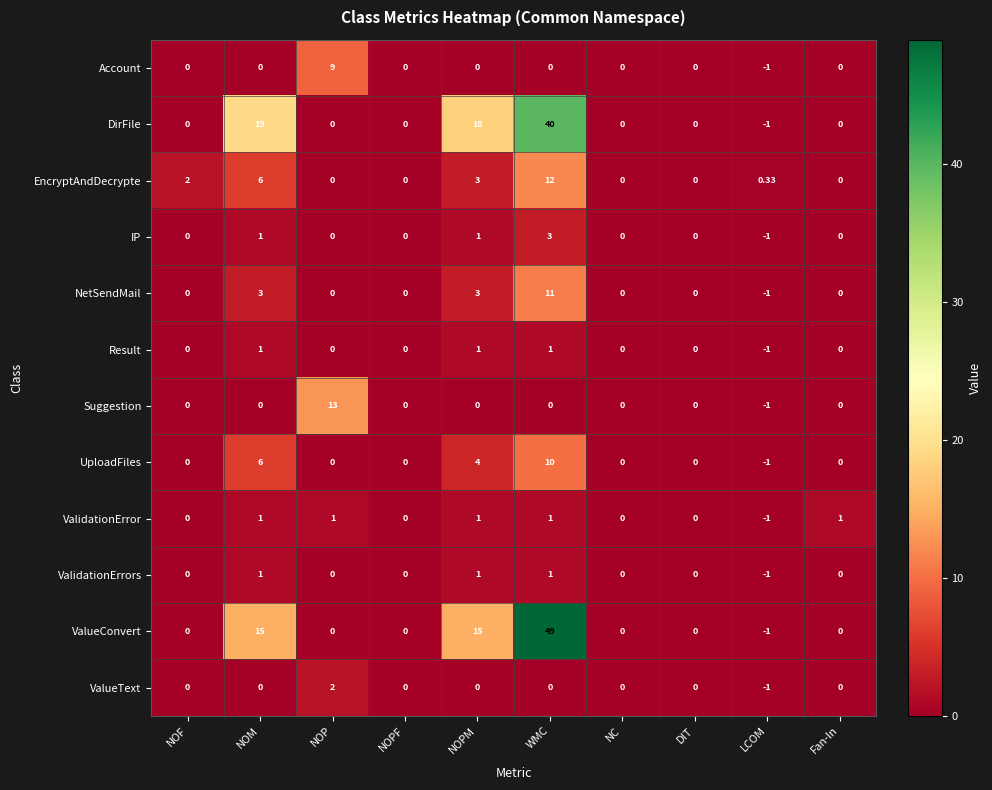

Between WMC and DIT, which series saw the biggest shift?

ValueConvert